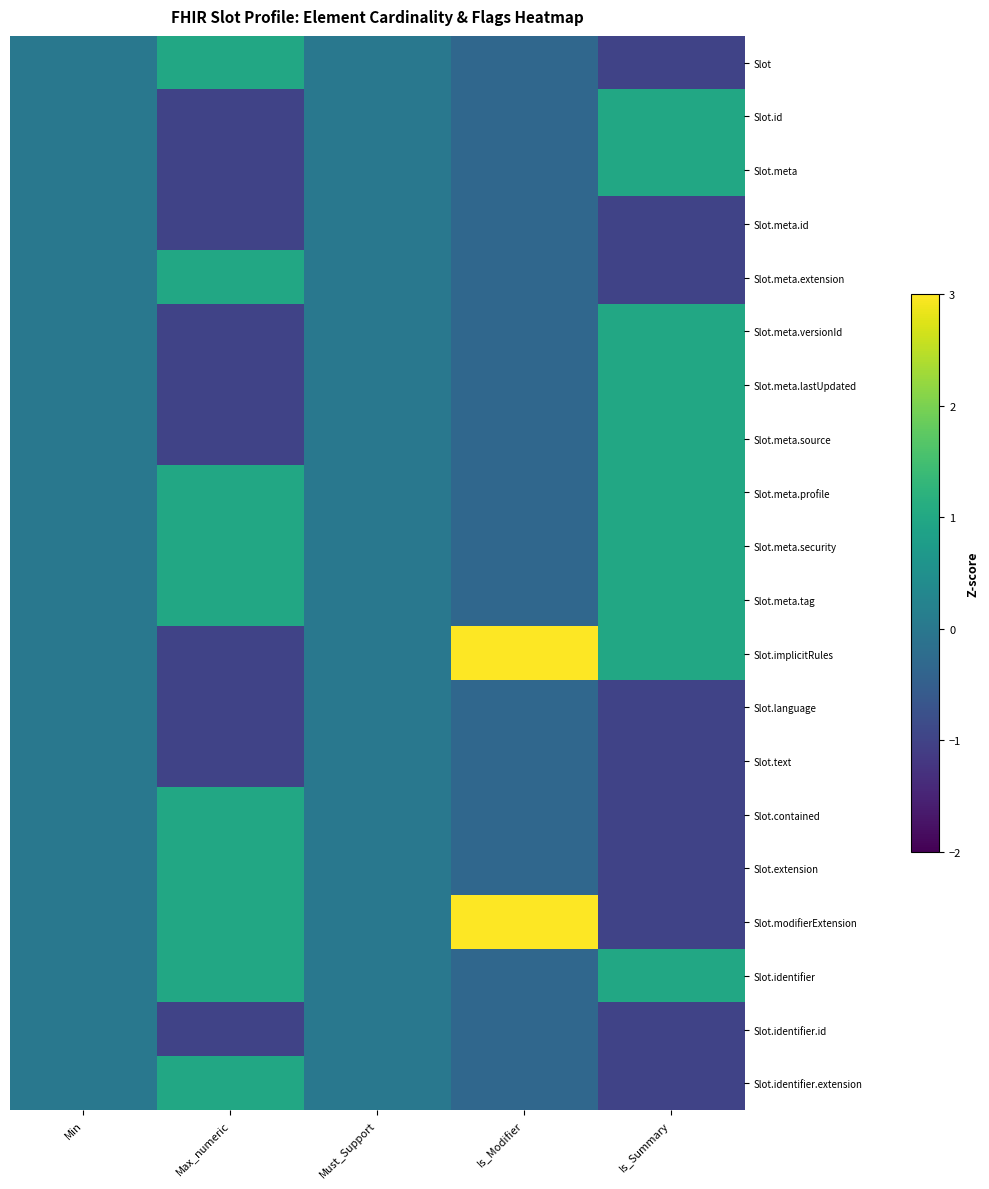

Reading right to left, what are all the values shown in this chart?

Slot: Is_Summary=-1.0	Is_Modifier=-0.3	Must_Support=0.0	Max_numeric=1.0	Min=0.0
Slot.id: Is_Summary=1.0	Is_Modifier=-0.3	Must_Support=0.0	Max_numeric=-1.0	Min=0.0
Slot.meta: Is_Summary=1.0	Is_Modifier=-0.3	Must_Support=0.0	Max_numeric=-1.0	Min=0.0
Slot.meta.id: Is_Summary=-1.0	Is_Modifier=-0.3	Must_Support=0.0	Max_numeric=-1.0	Min=0.0
Slot.meta.extension: Is_Summary=-1.0	Is_Modifier=-0.3	Must_Support=0.0	Max_numeric=1.0	Min=0.0
Slot.meta.versionId: Is_Summary=1.0	Is_Modifier=-0.3	Must_Support=0.0	Max_numeric=-1.0	Min=0.0
Slot.meta.lastUpdated: Is_Summary=1.0	Is_Modifier=-0.3	Must_Support=0.0	Max_numeric=-1.0	Min=0.0
Slot.meta.source: Is_Summary=1.0	Is_Modifier=-0.3	Must_Support=0.0	Max_numeric=-1.0	Min=0.0
Slot.meta.profile: Is_Summary=1.0	Is_Modifier=-0.3	Must_Support=0.0	Max_numeric=1.0	Min=0.0
Slot.meta.security: Is_Summary=1.0	Is_Modifier=-0.3	Must_Support=0.0	Max_numeric=1.0	Min=0.0
Slot.meta.tag: Is_Summary=1.0	Is_Modifier=-0.3	Must_Support=0.0	Max_numeric=1.0	Min=0.0
Slot.implicitRules: Is_Summary=1.0	Is_Modifier=3.0	Must_Support=0.0	Max_numeric=-1.0	Min=0.0
Slot.language: Is_Summary=-1.0	Is_Modifier=-0.3	Must_Support=0.0	Max_numeric=-1.0	Min=0.0
Slot.text: Is_Summary=-1.0	Is_Modifier=-0.3	Must_Support=0.0	Max_numeric=-1.0	Min=0.0
Slot.contained: Is_Summary=-1.0	Is_Modifier=-0.3	Must_Support=0.0	Max_numeric=1.0	Min=0.0
Slot.extension: Is_Summary=-1.0	Is_Modifier=-0.3	Must_Support=0.0	Max_numeric=1.0	Min=0.0
Slot.modifierExtension: Is_Summary=-1.0	Is_Modifier=3.0	Must_Support=0.0	Max_numeric=1.0	Min=0.0
Slot.identifier: Is_Summary=1.0	Is_Modifier=-0.3	Must_Support=0.0	Max_numeric=1.0	Min=0.0
Slot.identifier.id: Is_Summary=-1.0	Is_Modifier=-0.3	Must_Support=0.0	Max_numeric=-1.0	Min=0.0
Slot.identifier.extension: Is_Summary=-1.0	Is_Modifier=-0.3	Must_Support=0.0	Max_numeric=1.0	Min=0.0